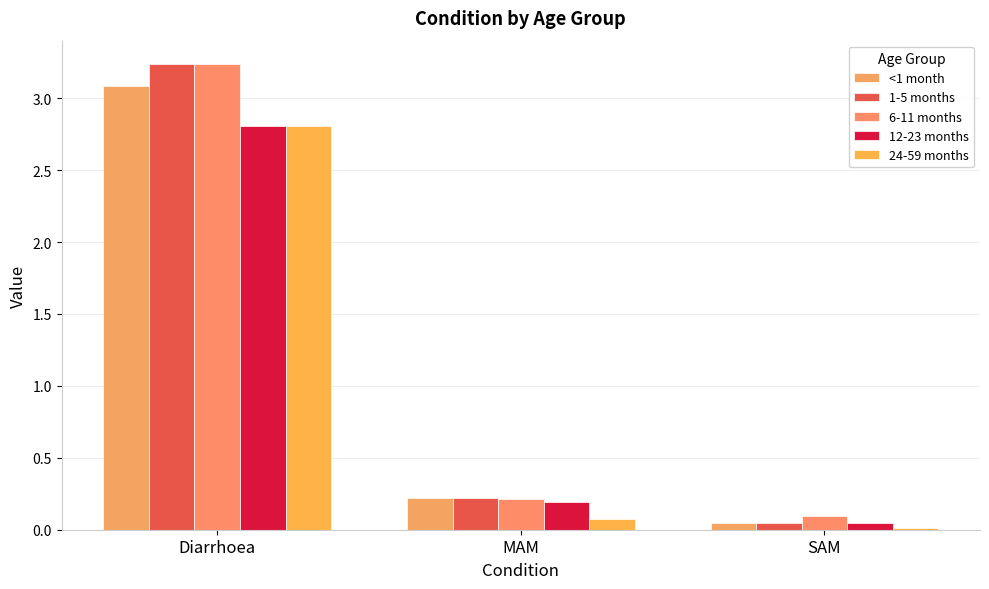

True or false: 1-5 months has a value of 0.2 at MAM.

True